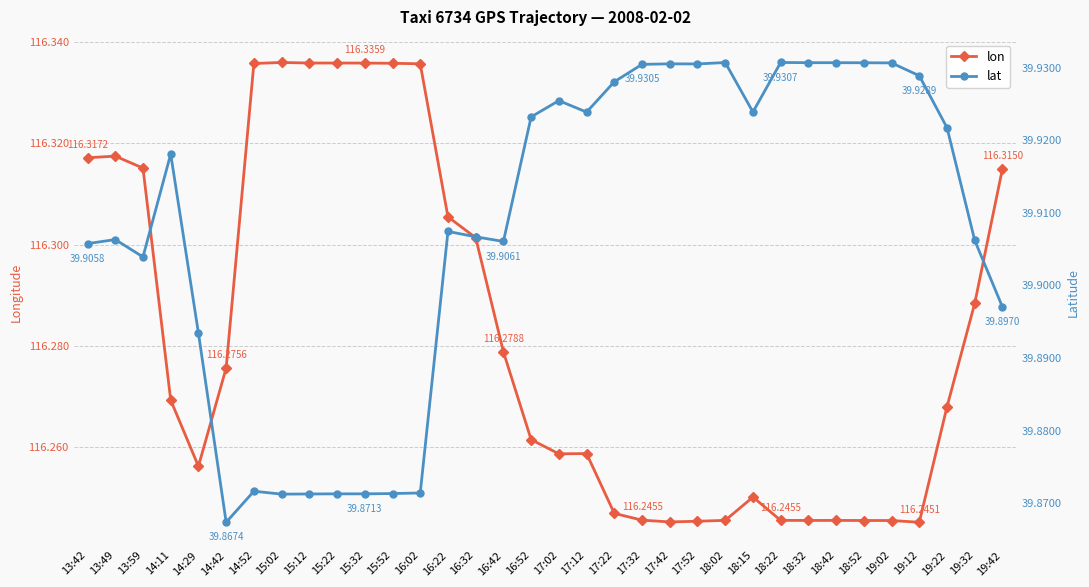

Is this an area chart (filled region under the line)?

No